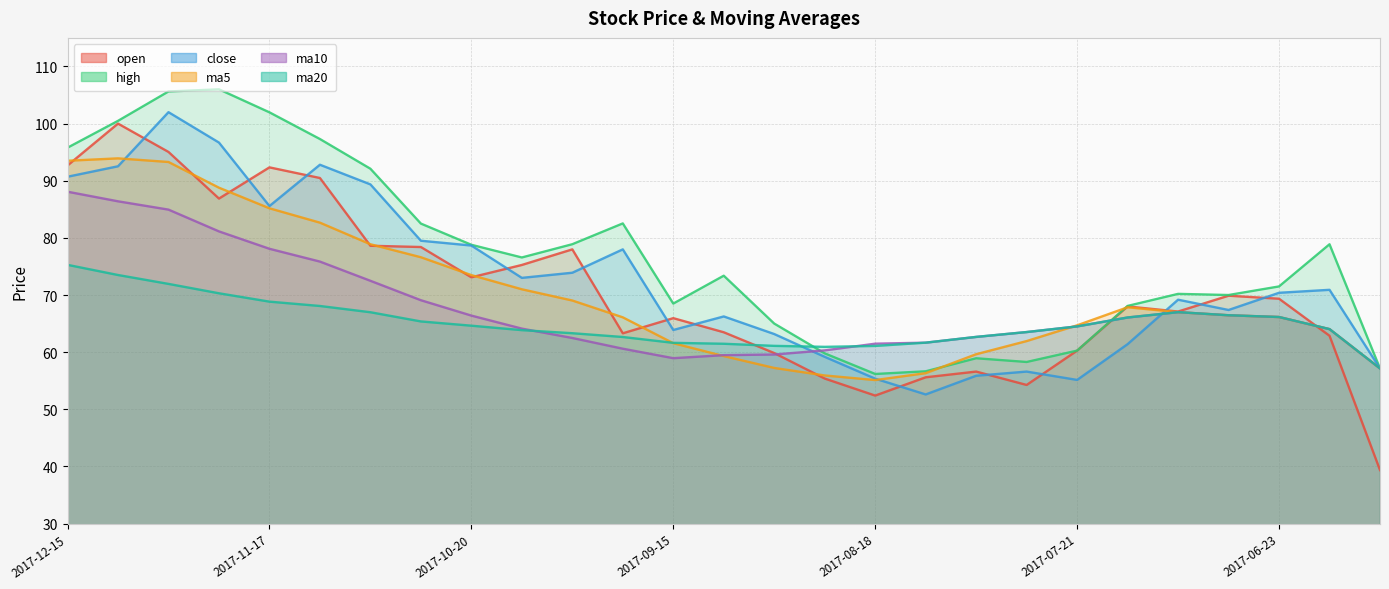

True or false: open has a value of 69.9 at 23.

True